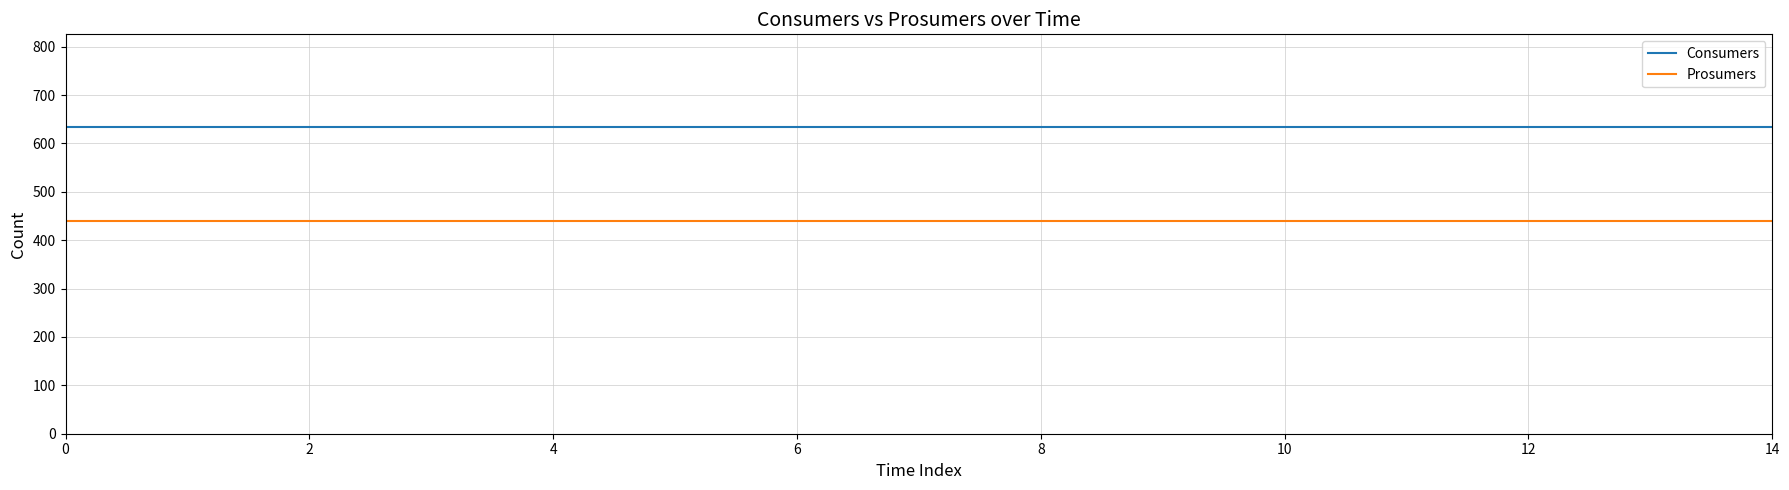

At how many categories does at least one series exceed 627?

15